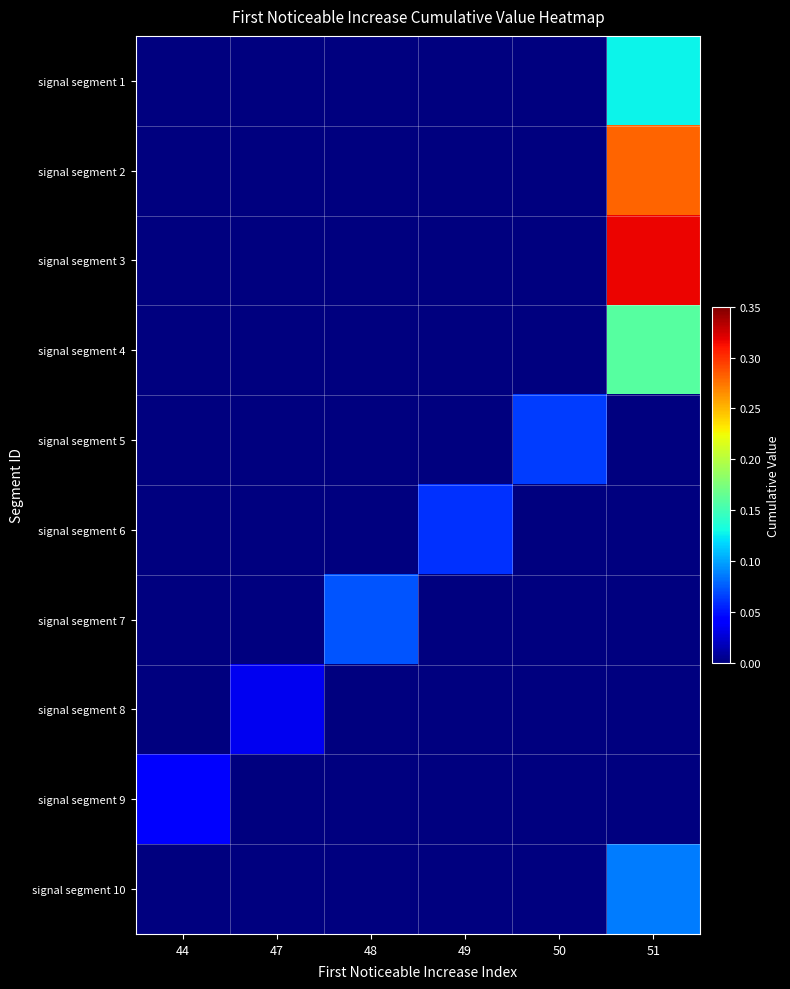

At 49, list the series in order from largest to smallest.

signal segment 6, signal segment 1, signal segment 2, signal segment 3, signal segment 4, signal segment 5, signal segment 7, signal segment 8, signal segment 9, signal segment 10